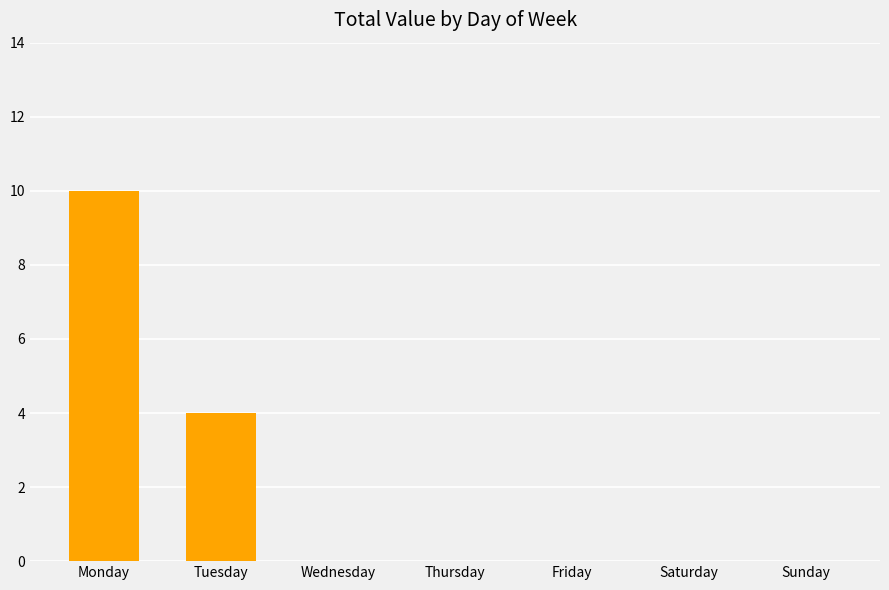

Does the chart contain stacked bars?

No